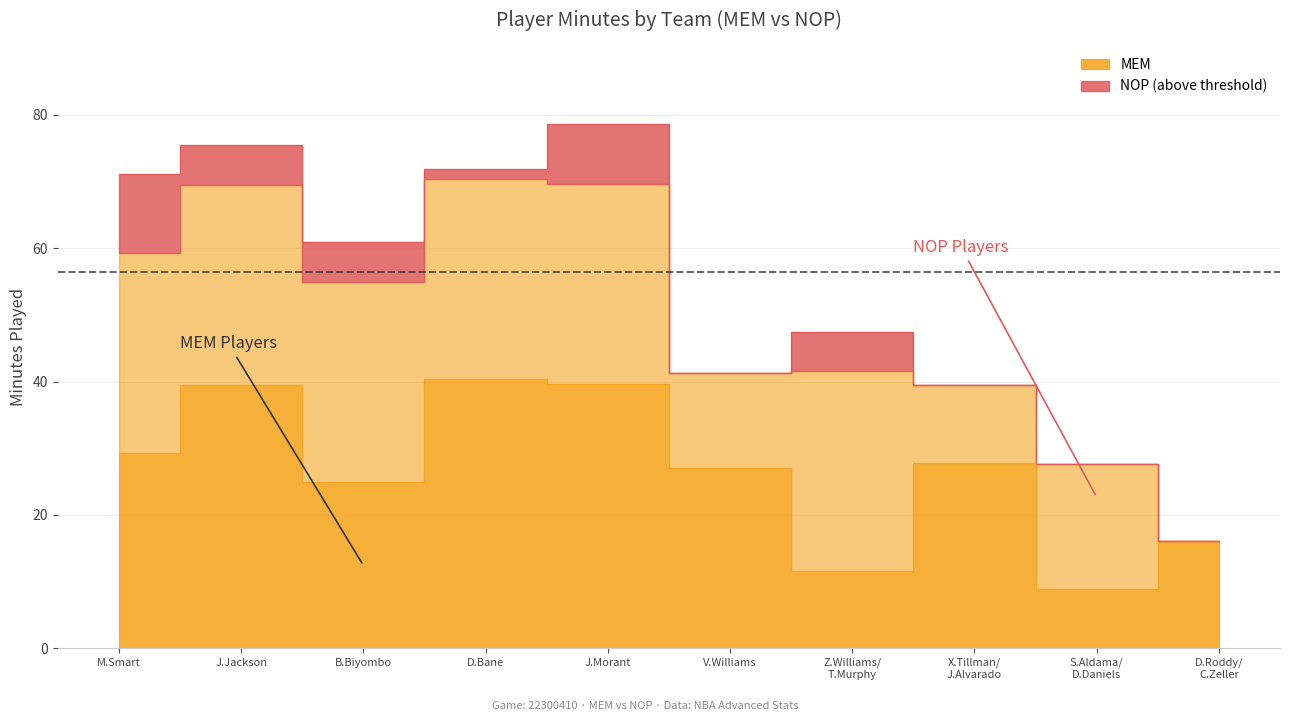

True or false: the data shows 47.0 at X.Tillman/ J.Alvarado.

False